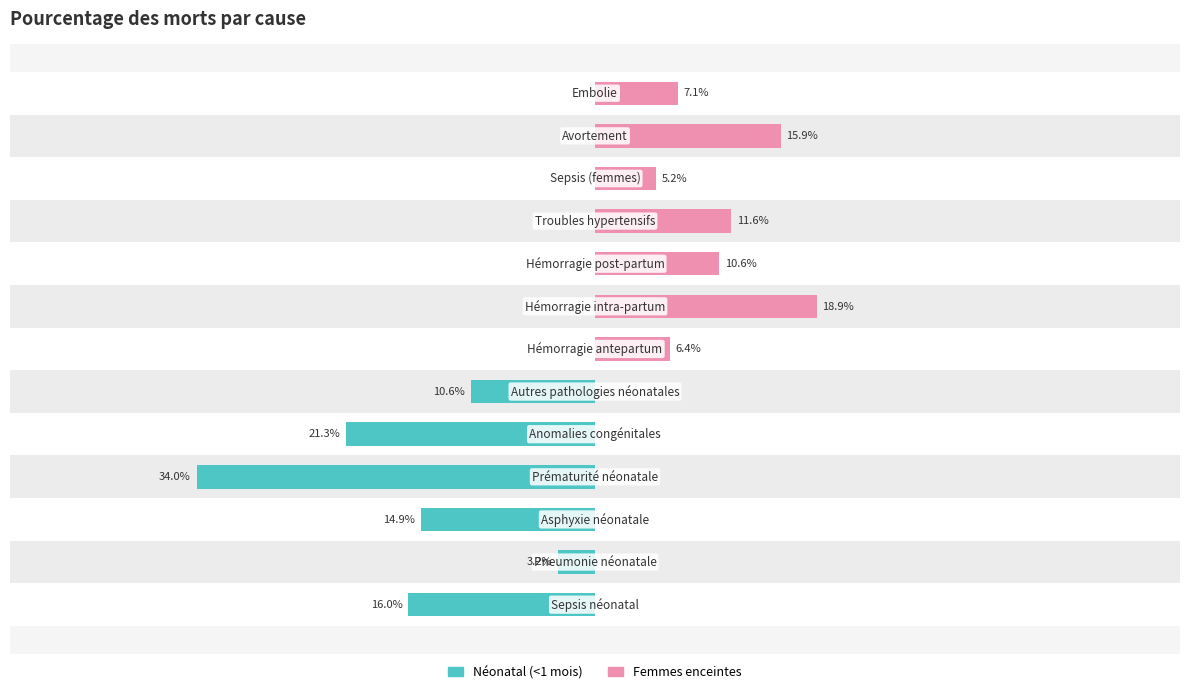

How many data points does each series have?

13